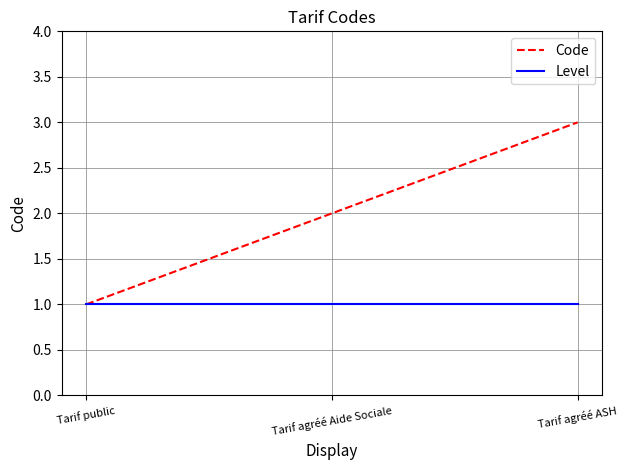

Which series has the largest total across all categories?

Code